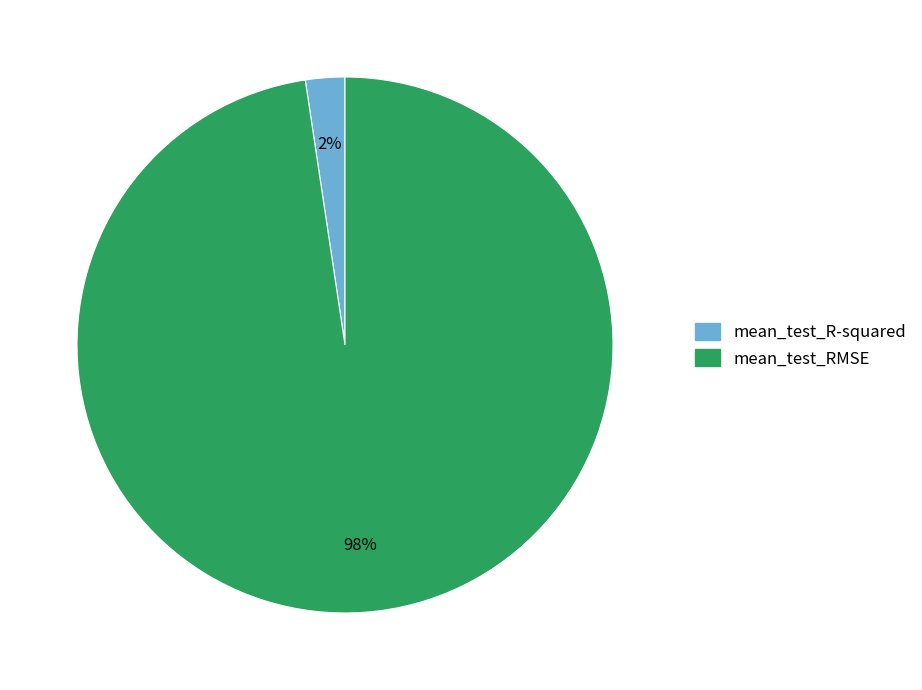

How many segments does this pie chart have?

2